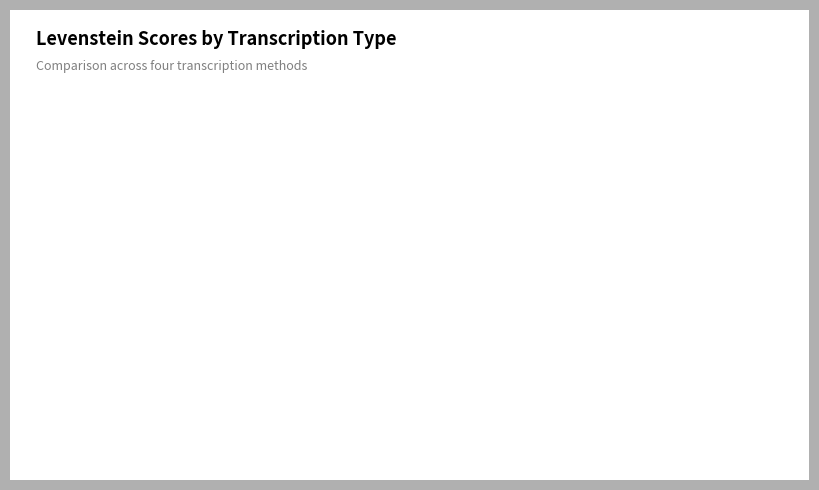

Is there any slice that represents more than half of the pie?

No